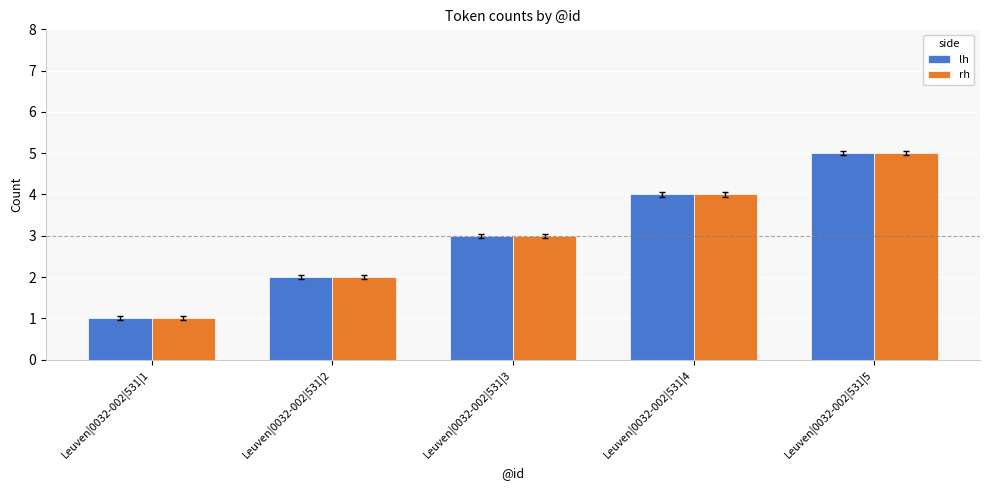

What is the minimum value for lh?

1